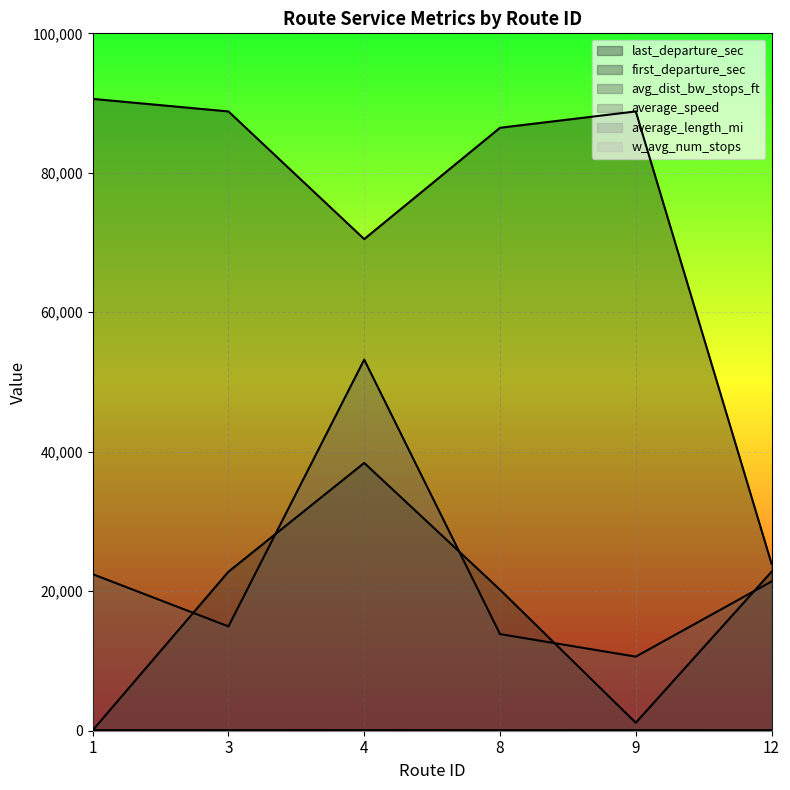

List the series in order of their peak value, highest first.

last_departure_sec, avg_dist_bw_stops_ft, first_departure_sec, average_length_mi, average_speed, w_avg_num_stops